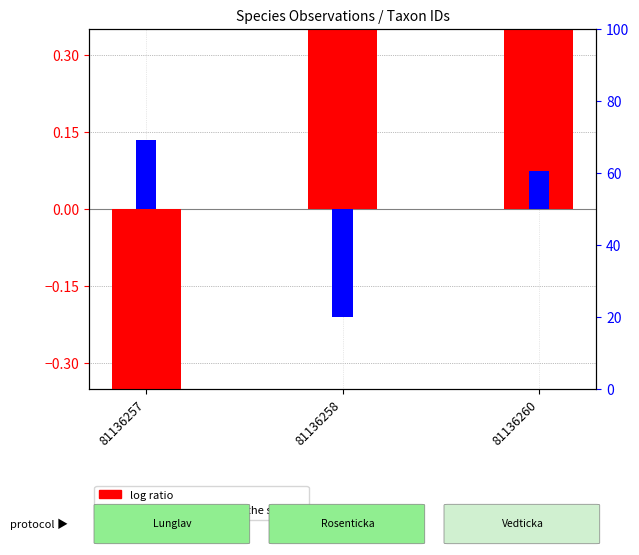

List the series in order of their peak value, lowest first.

percentile rank within the sample, log ratio (Taxonsorteringsordning)